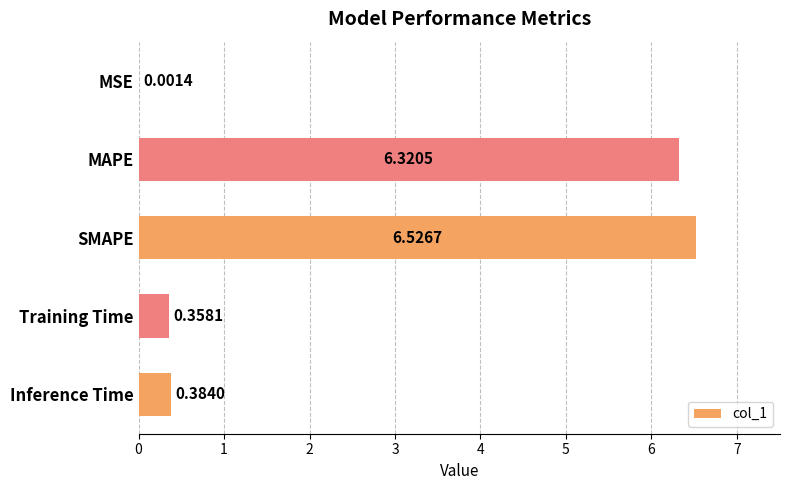

What is the sum of all values?

13.6